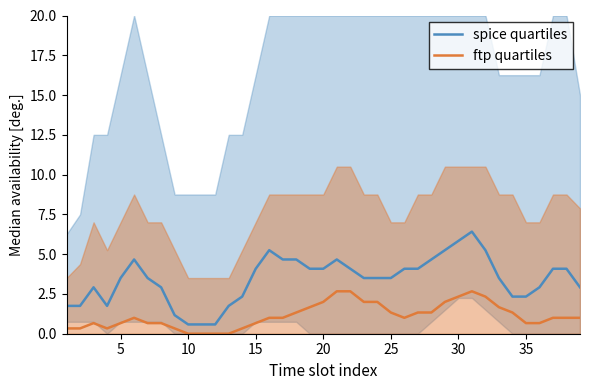

Which series has the widest spread of values?

spice quartiles